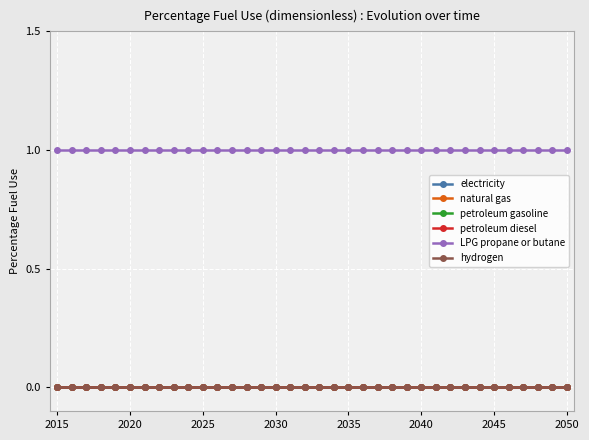

Is this an area chart (filled region under the line)?

No